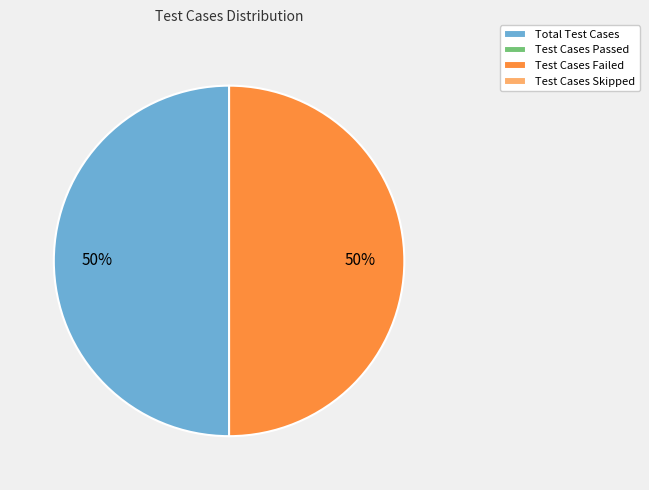

To the nearest percent, what is the average slice percentage?

50%